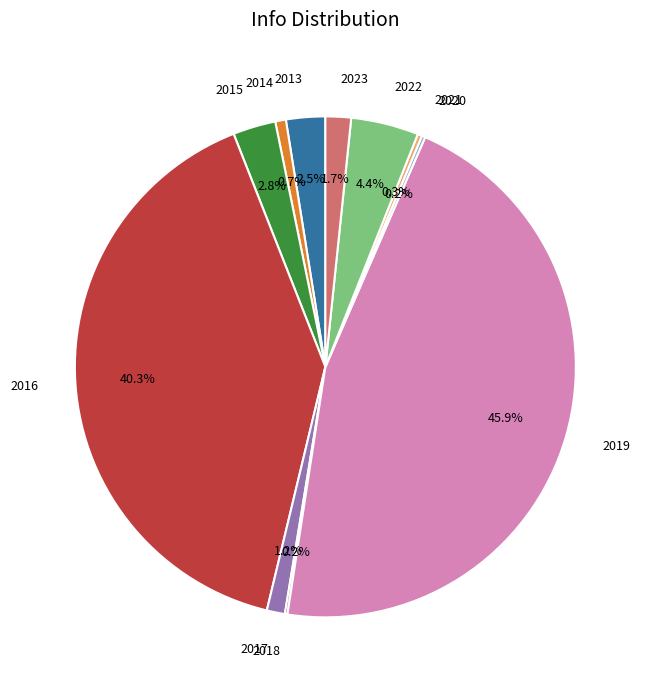

Does 2015 account for over 50% of the chart?

No